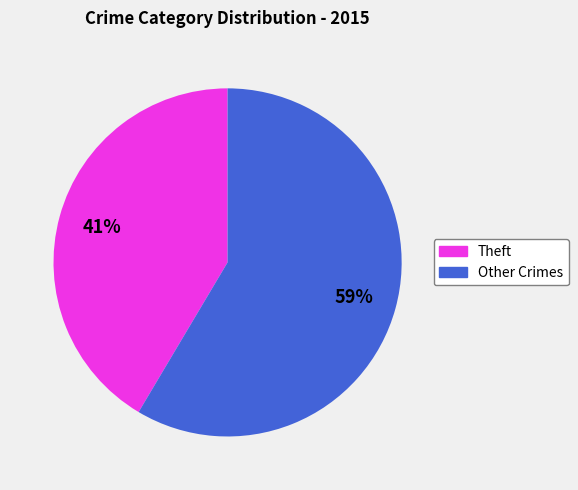

Is there a majority slice in this chart?

Yes